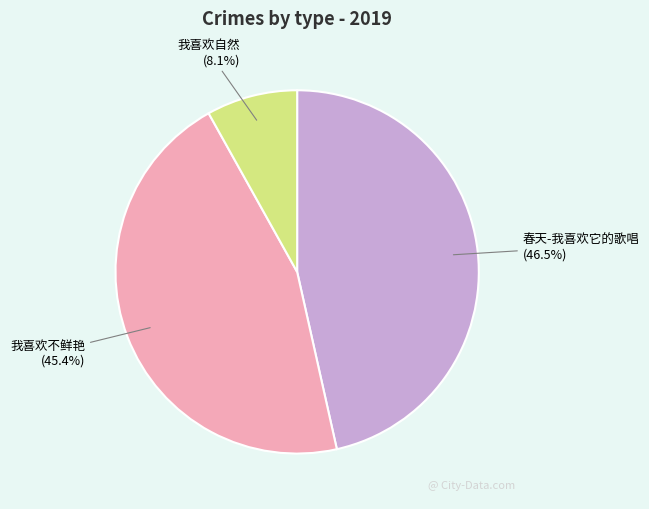

Is the sum of 我喜欢自然 and 春天-我喜欢它的歌唱 greater than half?

Yes